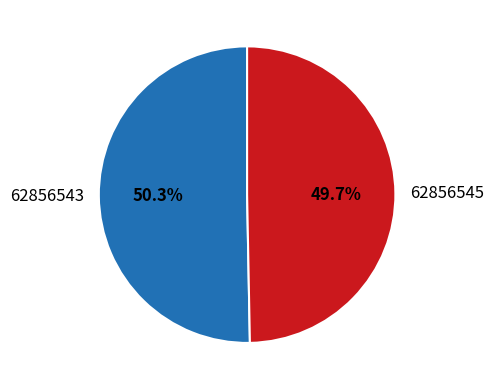

To the nearest percent, what is the combined percentage of 62856543 and 62856545?

100%